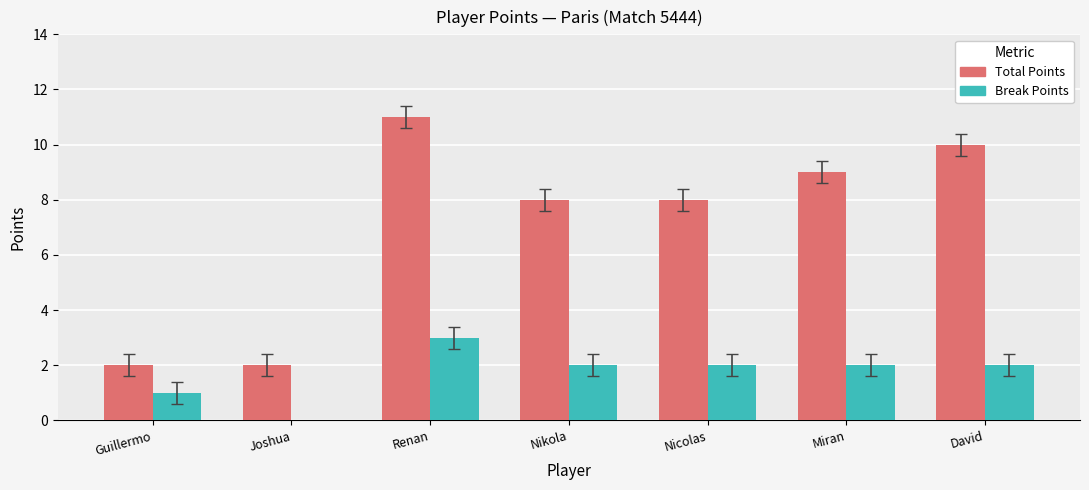

The Break Points series shows 1 at Guillermo. True or false?

True